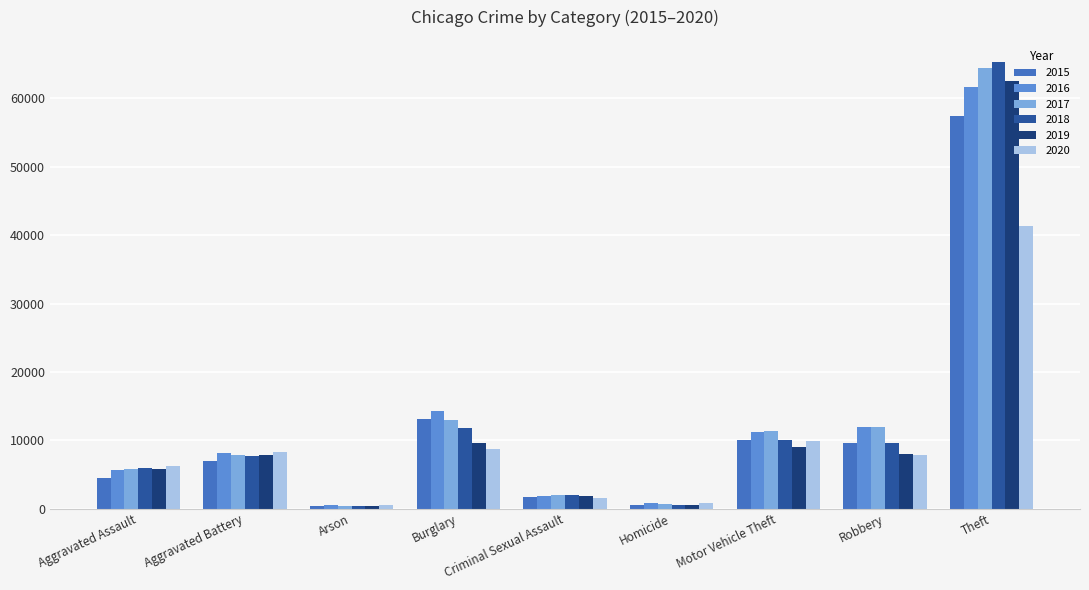

What are all the series names shown in the legend?

2015, 2016, 2017, 2018, 2019, 2020